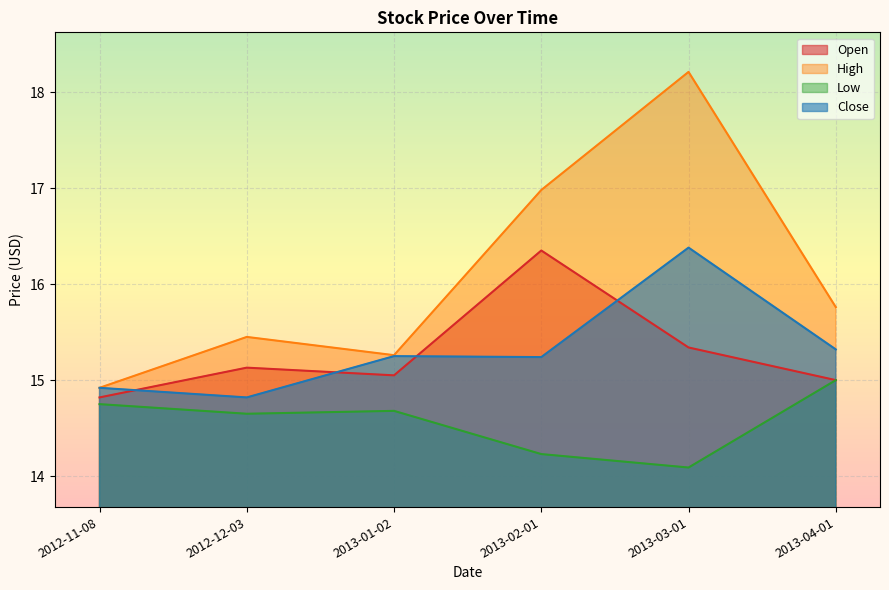

Read the Low value at 2012-11-08.

14.8